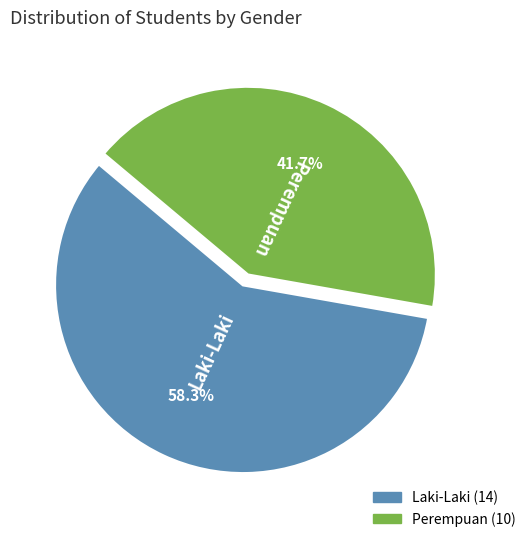

Combined, do Perempuan and Laki-Laki account for over 50%?

Yes